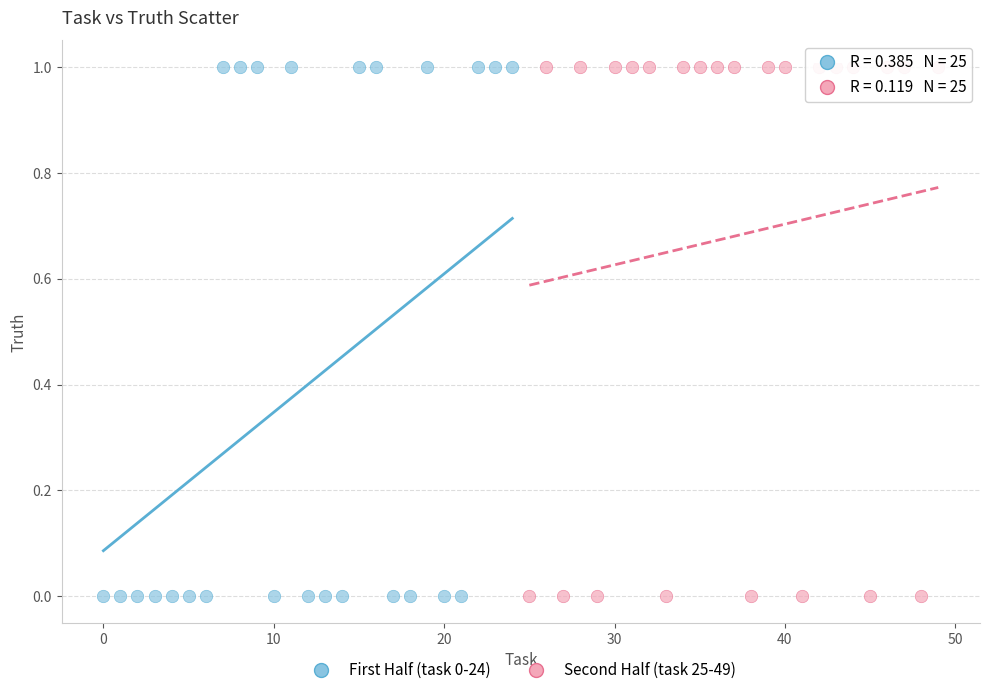

What are all the series names shown in the legend?

First Half (task 0-24), Second Half (task 25-49)